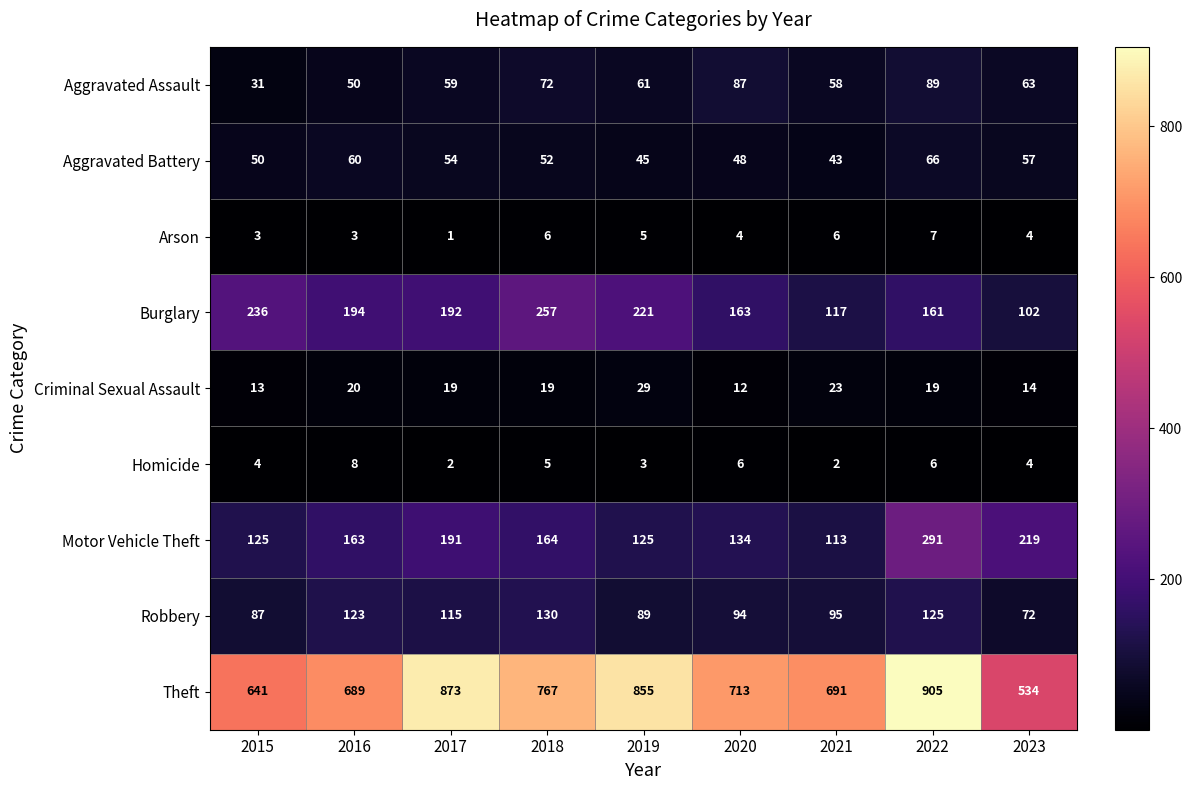

At which label is Robbery closest to 101?

2021